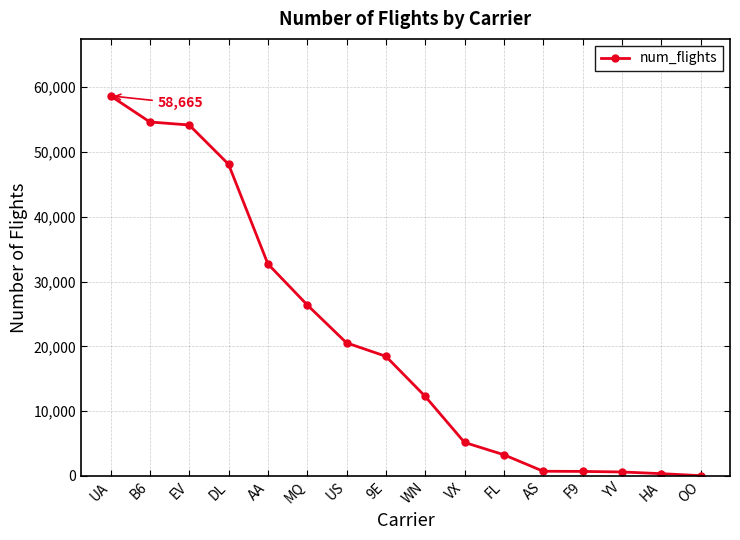

What is the approximate value at MQ?

26397